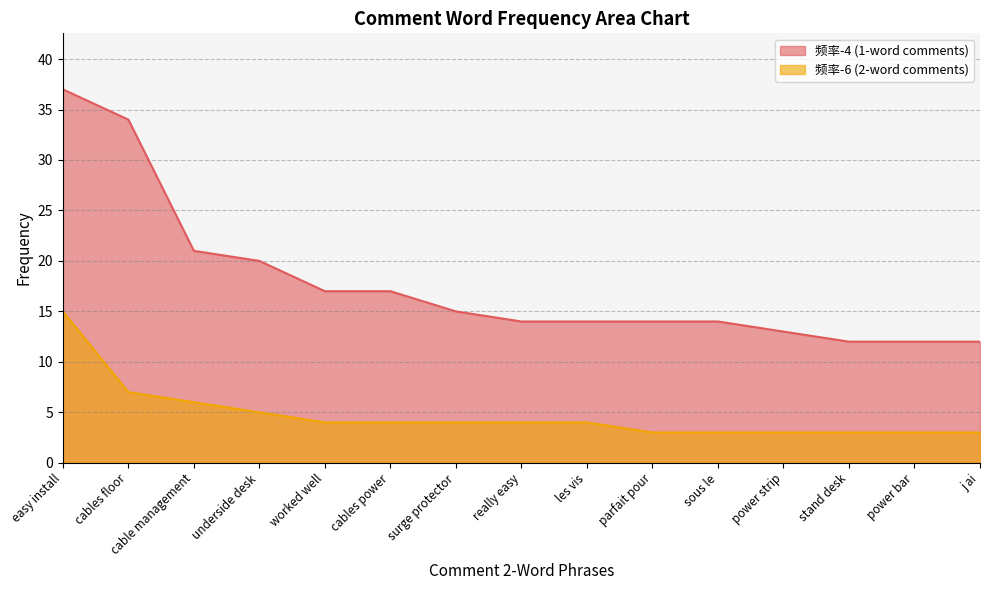

Reading right to left, extract all data points from this chart.

频率-6: j ai=3	power bar=3	stand desk=3	power strip=3	sous le=3	parfait pour=3	les vis=4	really easy=4	surge protector=4	cables power=4	worked well=4	underside desk=5	cable management=6	cables floor=7	easy install=15
频率-4: j ai=12	power bar=12	stand desk=12	power strip=13	sous le=14	parfait pour=14	les vis=14	really easy=14	surge protector=15	cables power=17	worked well=17	underside desk=20	cable management=21	cables floor=34	easy install=37